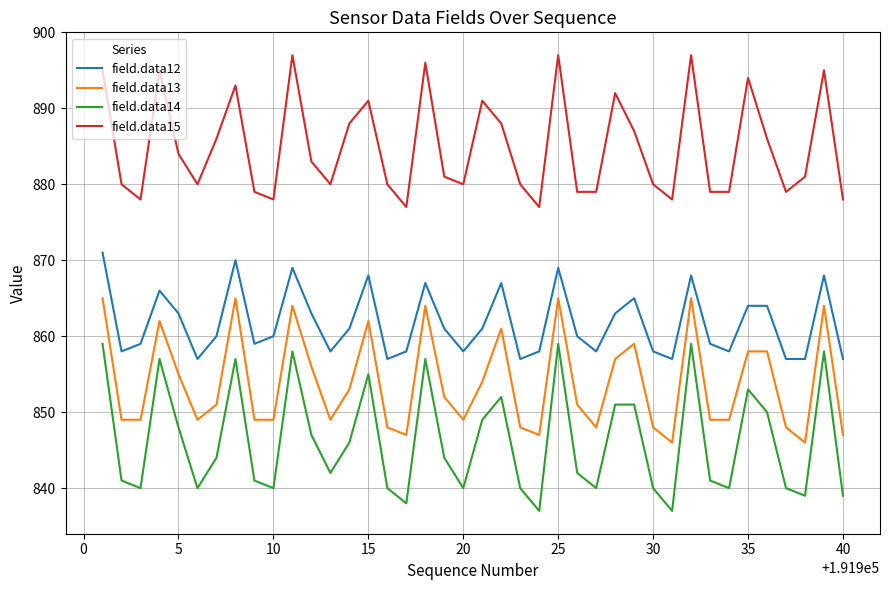

Which series has the largest total across all categories?

field.data15